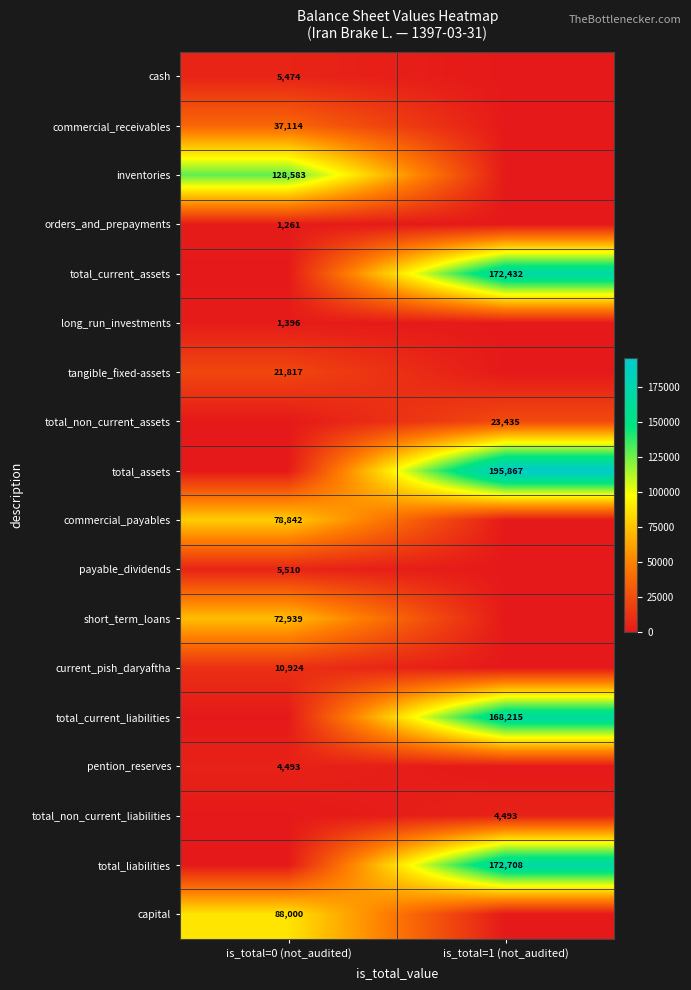

Is it true that short_term_loans equals 72939 at is_total=0 (not_audited)?

True